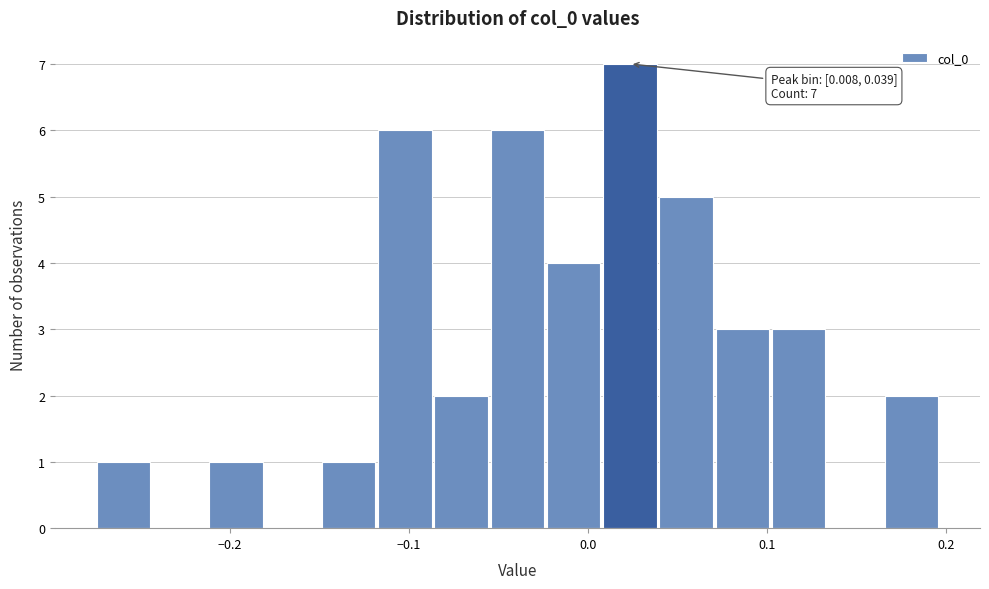

Read against the x-axis, roughly where is the centre of the tallest bar?

0.02